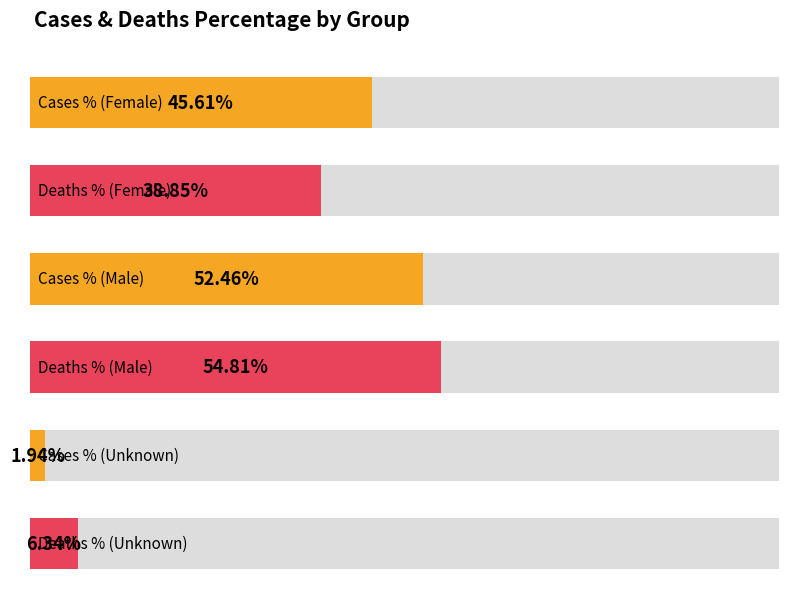

The value of Deaths_PCT at Unknown is 0.1. True or false?

True